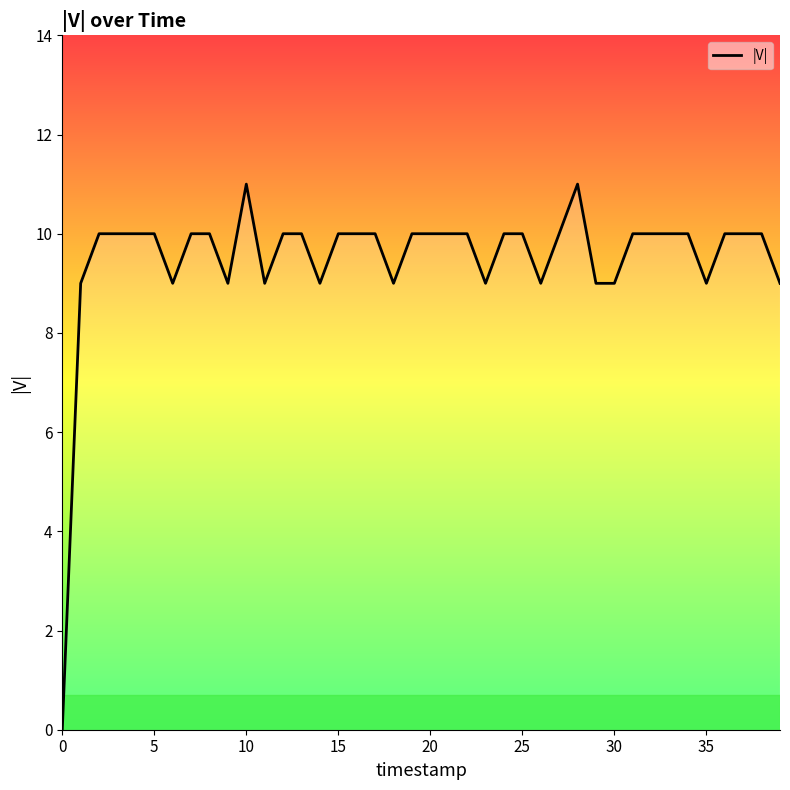

How many lines are shown in the chart?

1